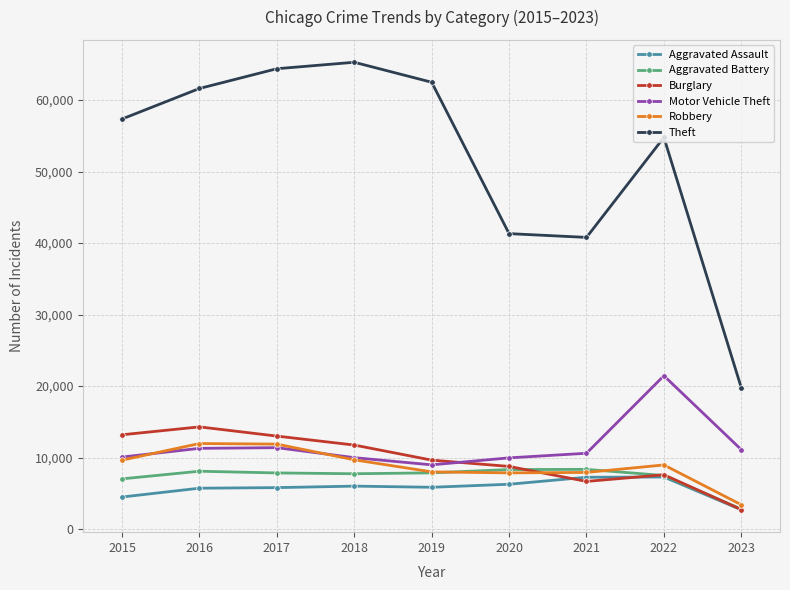

At which label does Motor Vehicle Theft reach its peak?

2022